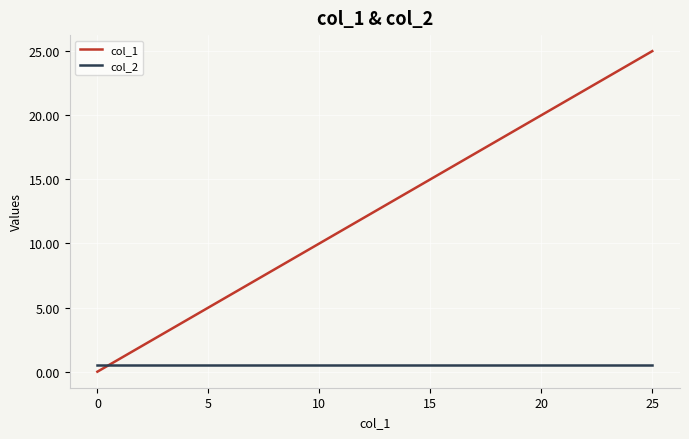

Reading left to right, list all the values displayed in this chart.

col_1: 0.0	1.0	2.0	3.0	4.0	5.0	6.0	7.0	8.0	9.0	10.0	11.0	12.0	13.0	14.0	15.0	16.0	17.0	18.0	19.0	20.0	21.0	22.0	23.0	24.0	25.0
col_2: 0.5	0.5	0.5	0.5	0.5	0.5	0.5	0.5	0.5	0.5	0.5	0.5	0.5	0.5	0.5	0.5	0.5	0.5	0.5	0.5	0.5	0.5	0.5	0.5	0.5	0.5